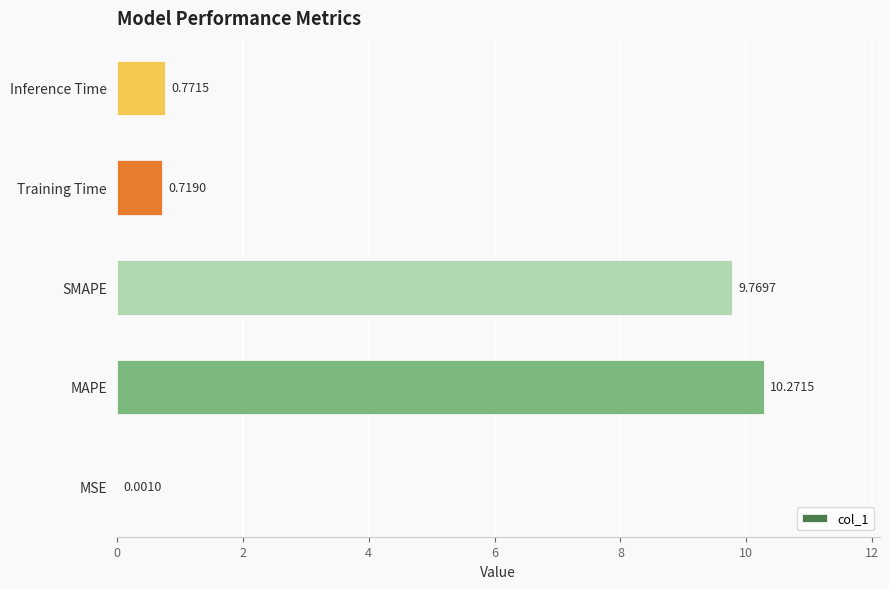

At which label is the value closest to 5?

Inference Time